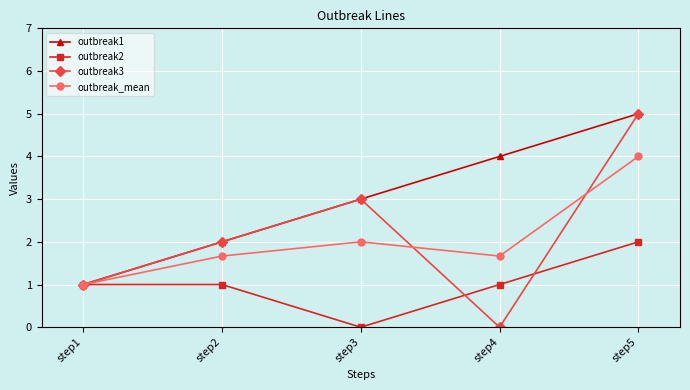

How many interior local valleys does the outbreak2 series have?

1